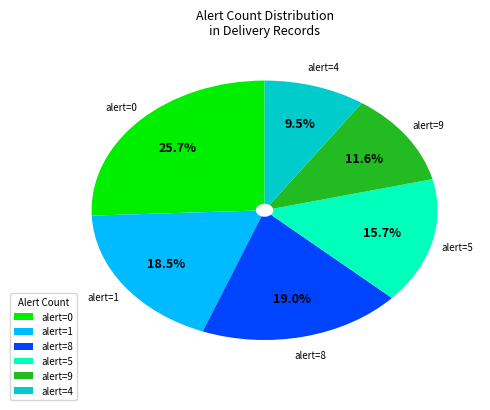

Is there any slice that represents more than half of the pie?

No